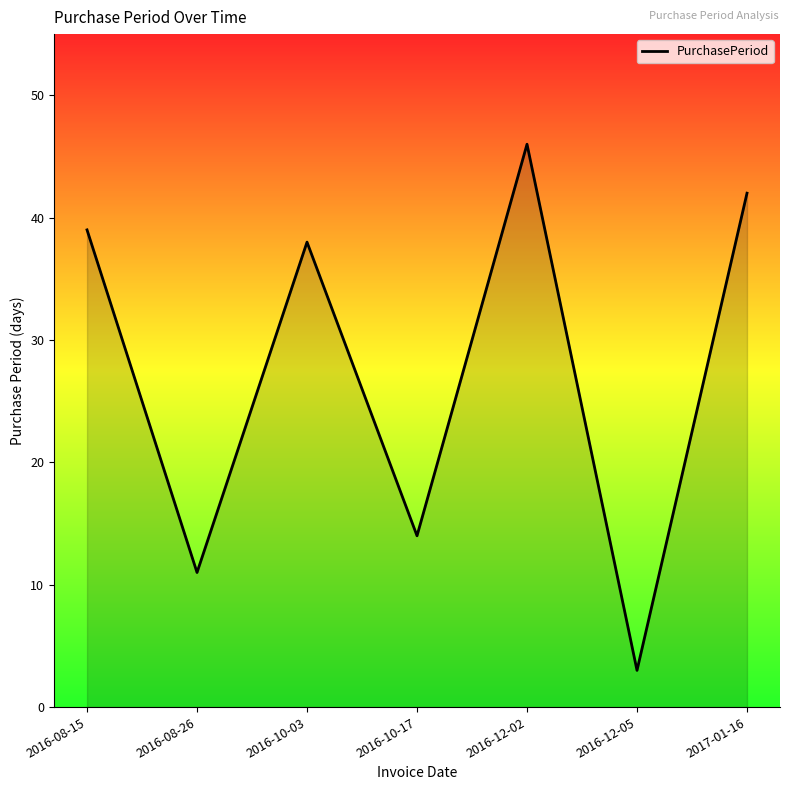

How many distinct data groups are displayed?

1